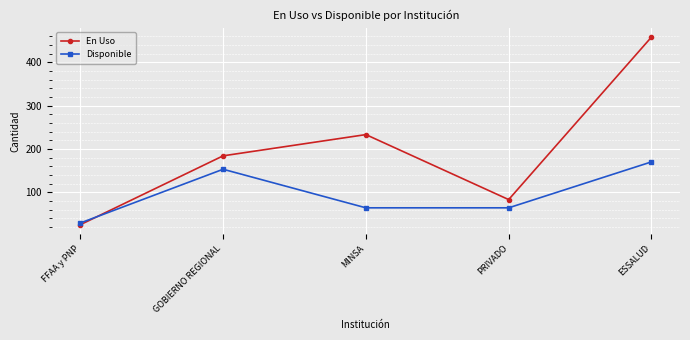

Which series has the largest total across all categories?

En Uso